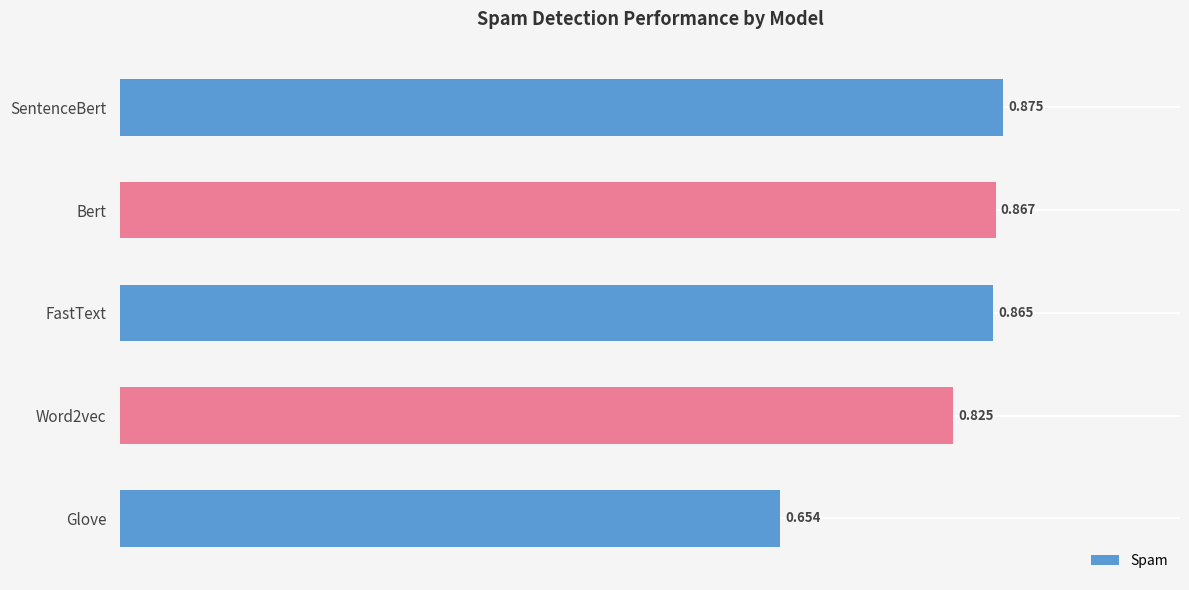

Are the bars horizontal?

Yes